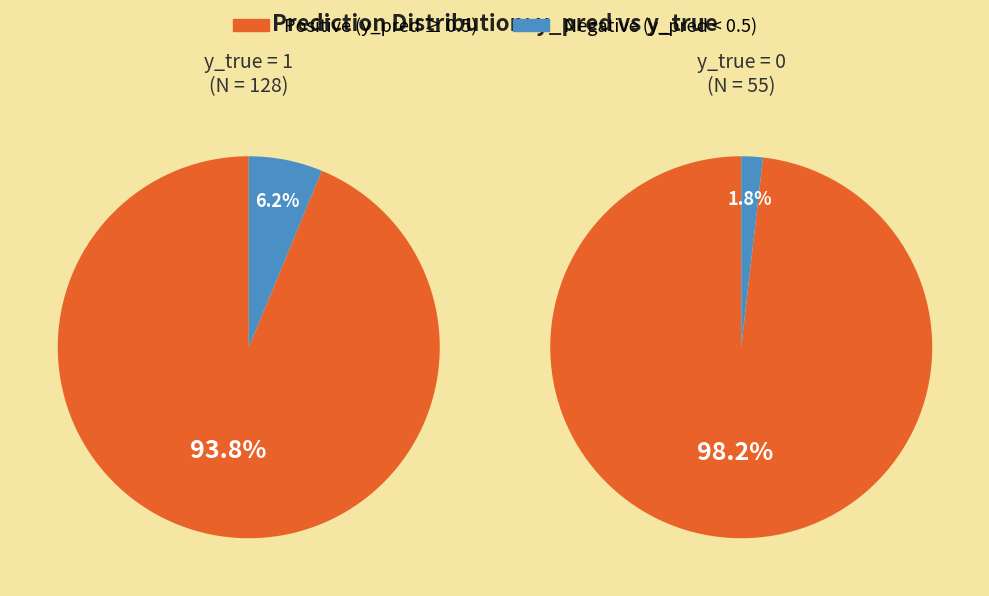

Is there a majority slice in this chart?

Yes